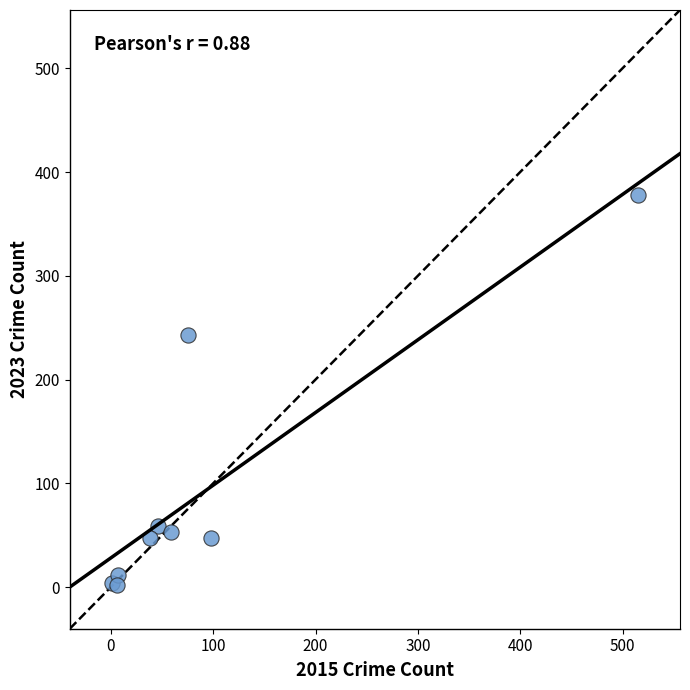

What Y value in the scatter plot is closest to 190?

243